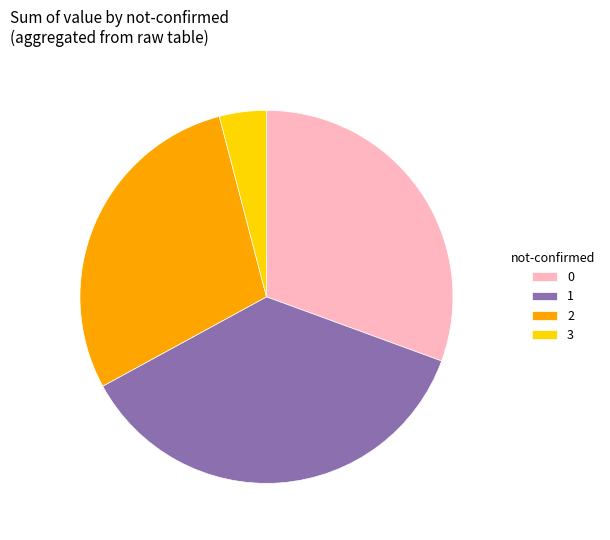

What is the ratio of the value at 2 to the value at 0?

0.9